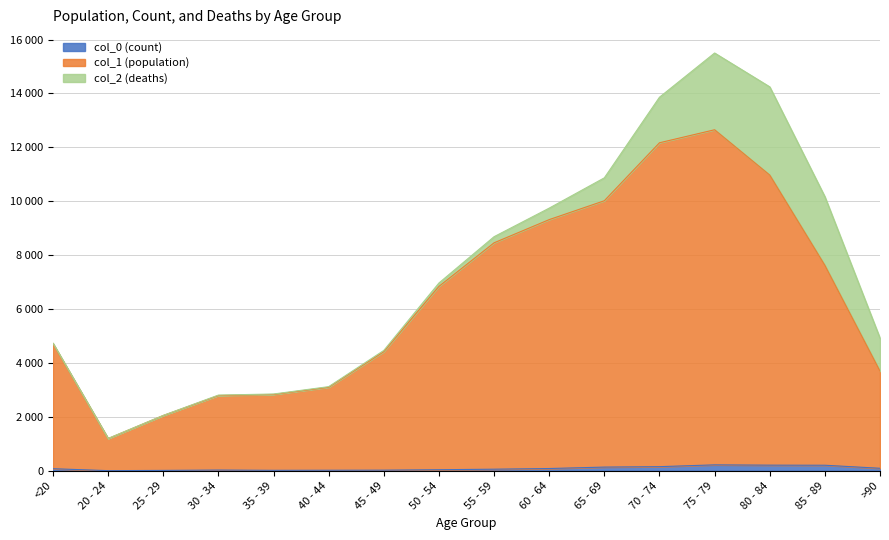

Does the chart display data point markers on the line(s)?

No